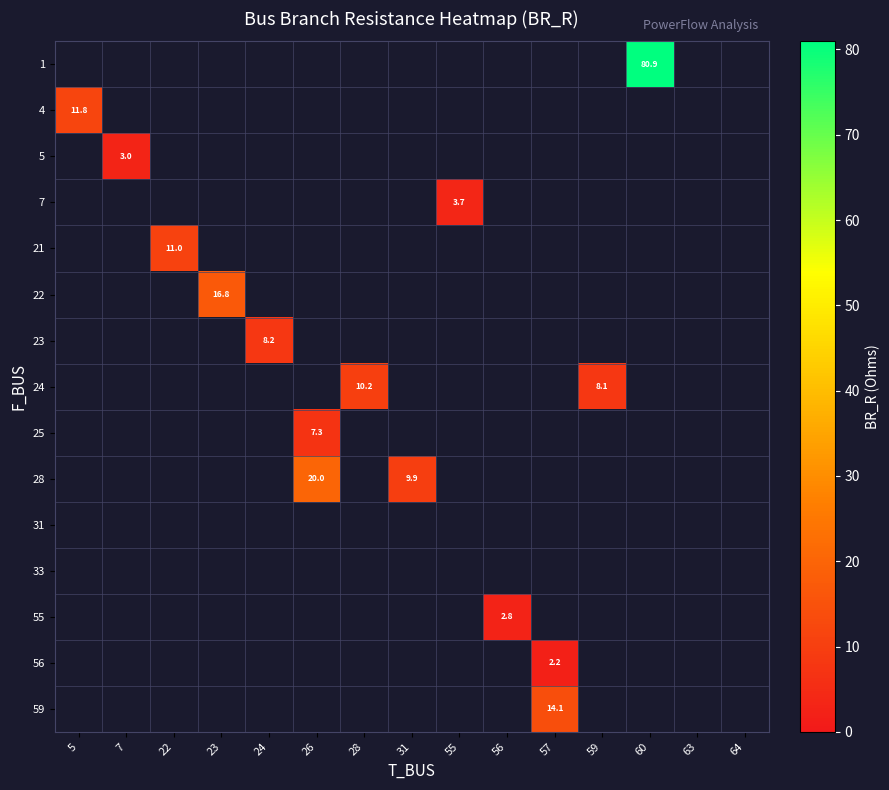

What is the maximum value for row_4?

11.0